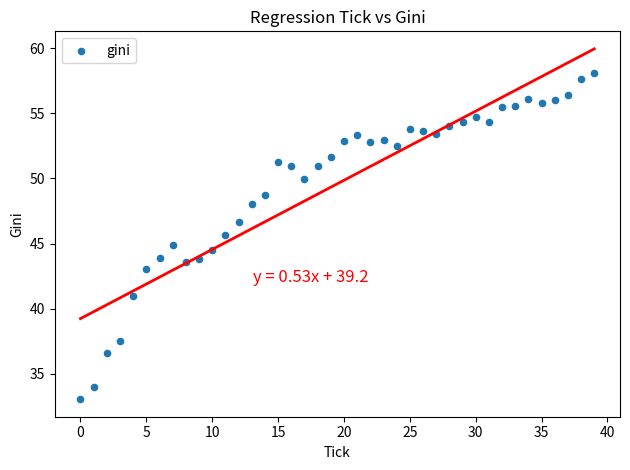

What is the range of Y values (max minus min)?

25.1